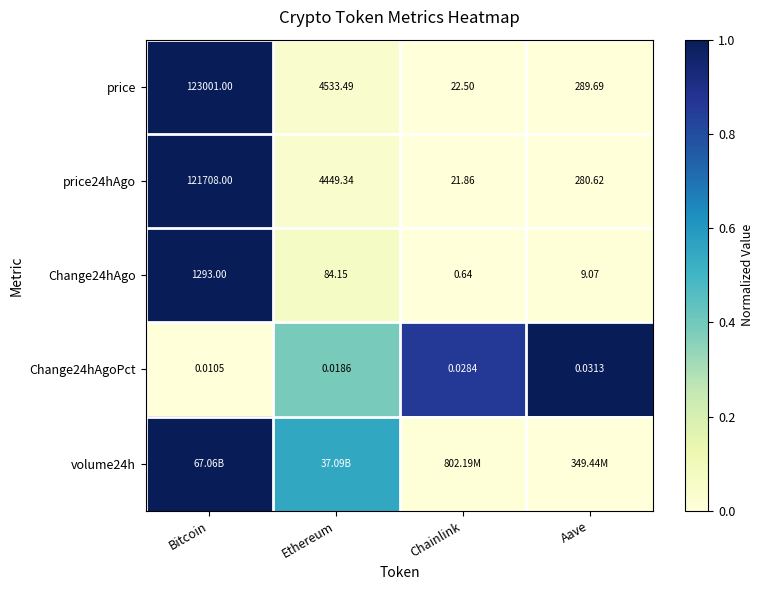

At how many categories does at least one series exceed 0?

4